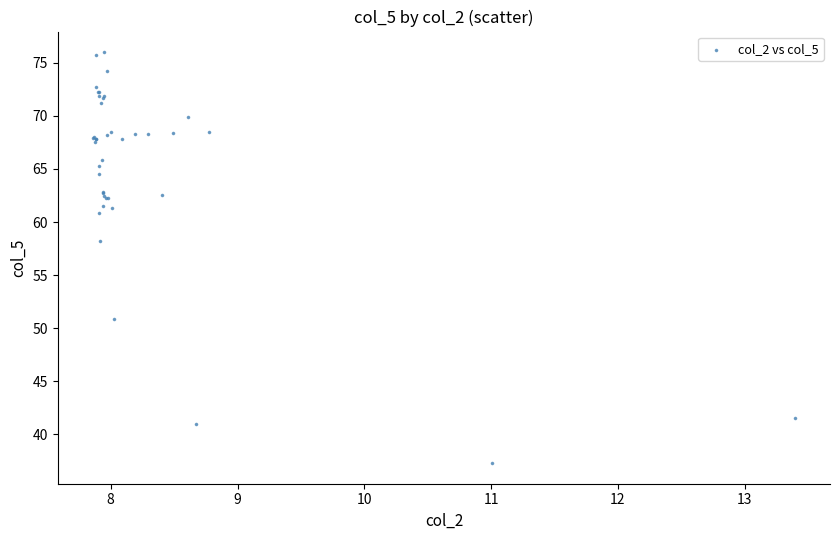

What Y value in the scatter plot is closest to 56?

58.2